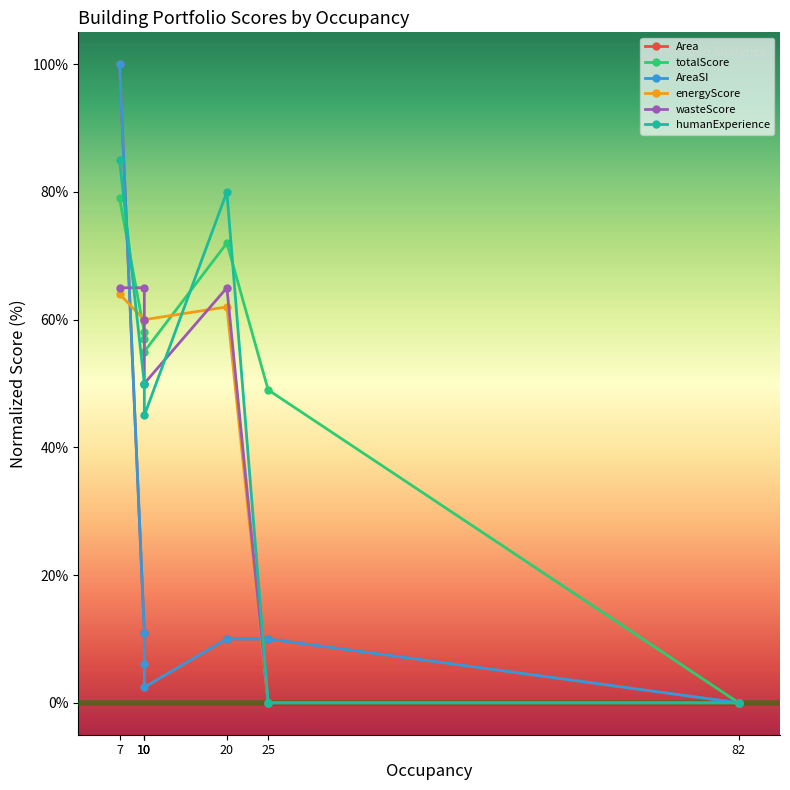

What is the label of the 2nd point from the right?

25